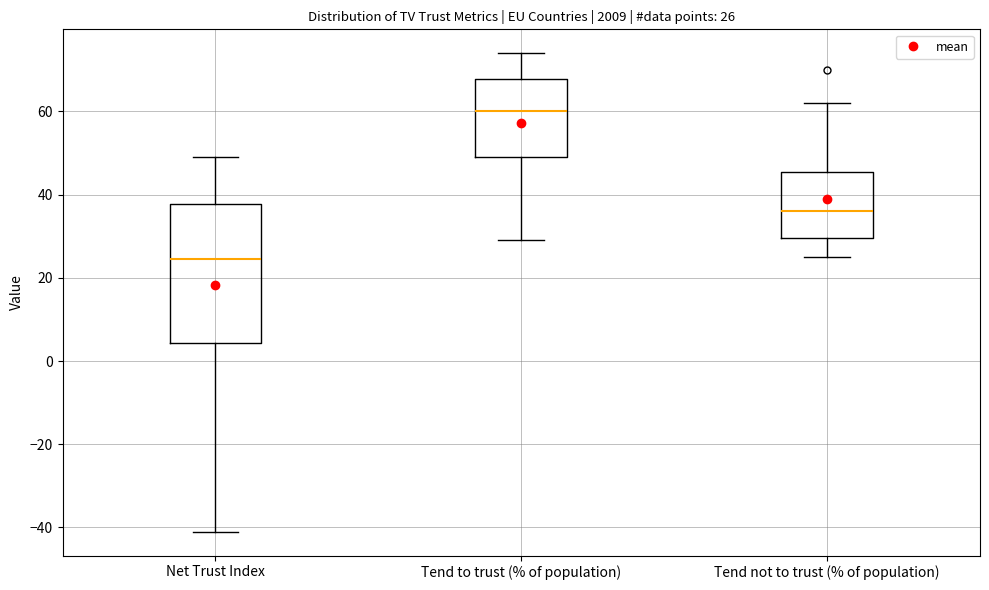

Comparing the boxes themselves (not the whiskers), which one is the tallest?

Net Trust Index